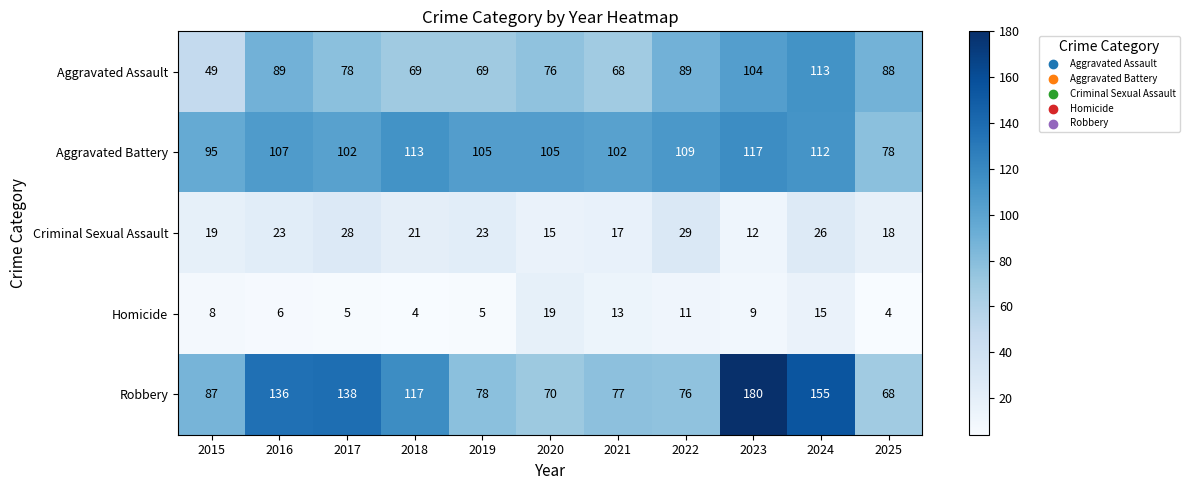

Which series has the largest total across all categories?

Robbery